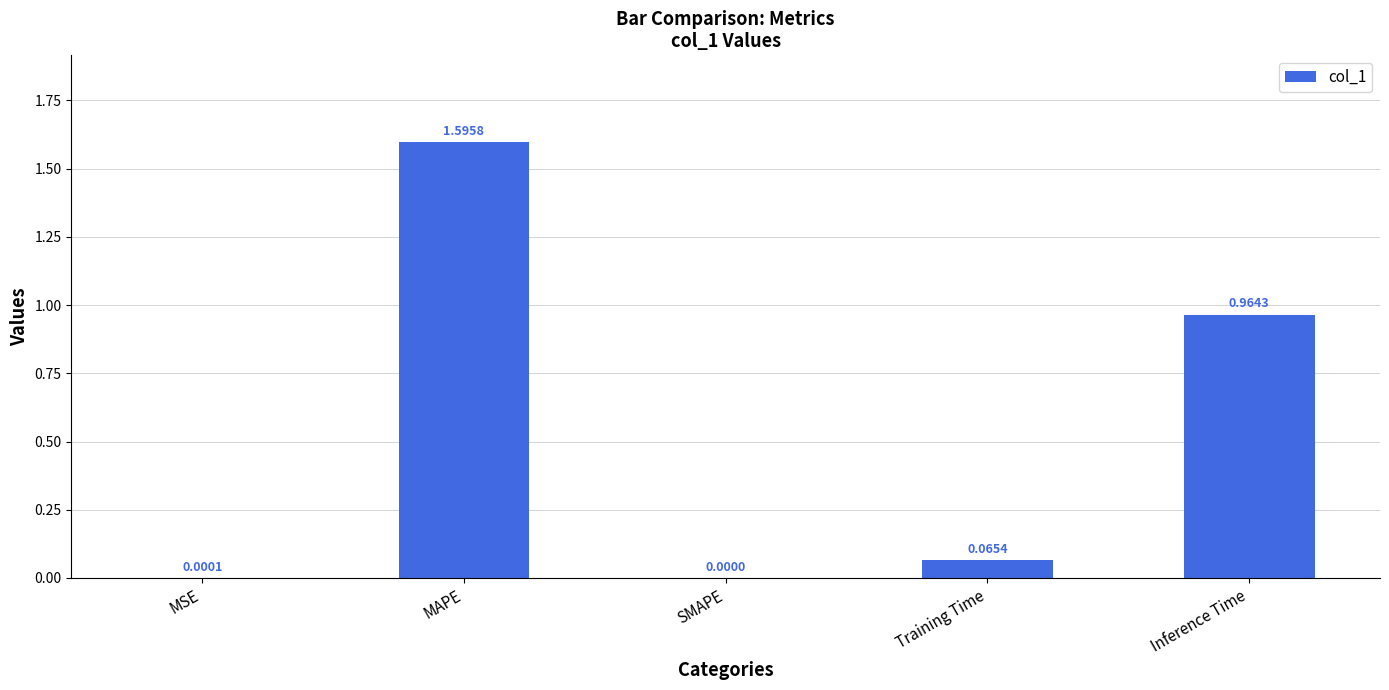

What is the maximum value shown in the chart?

1.6